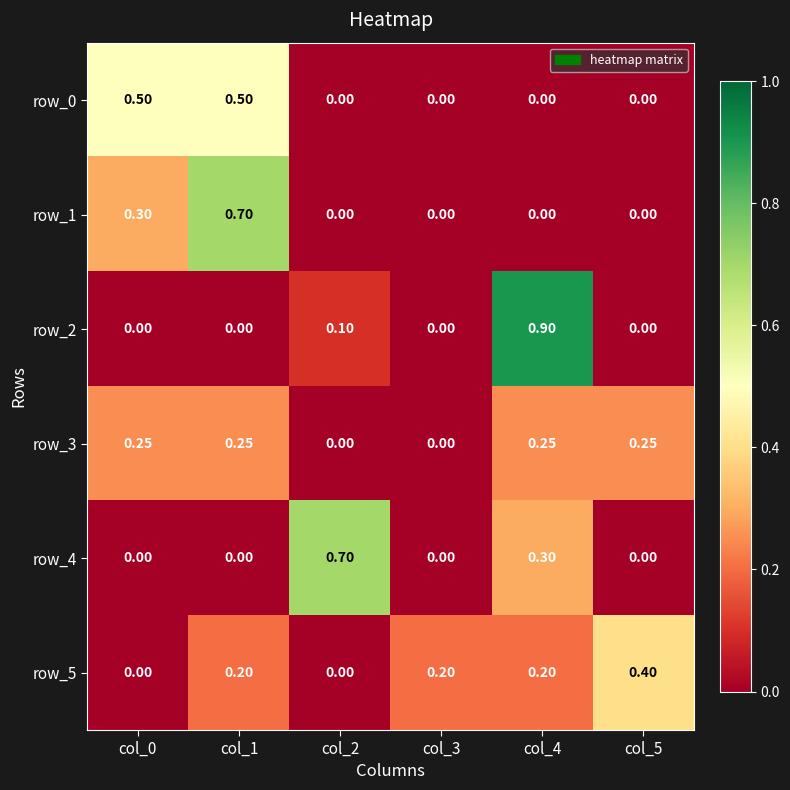

List the labels in order of row_4 value, smallest first.

col_0, col_1, col_3, col_5, col_4, col_2